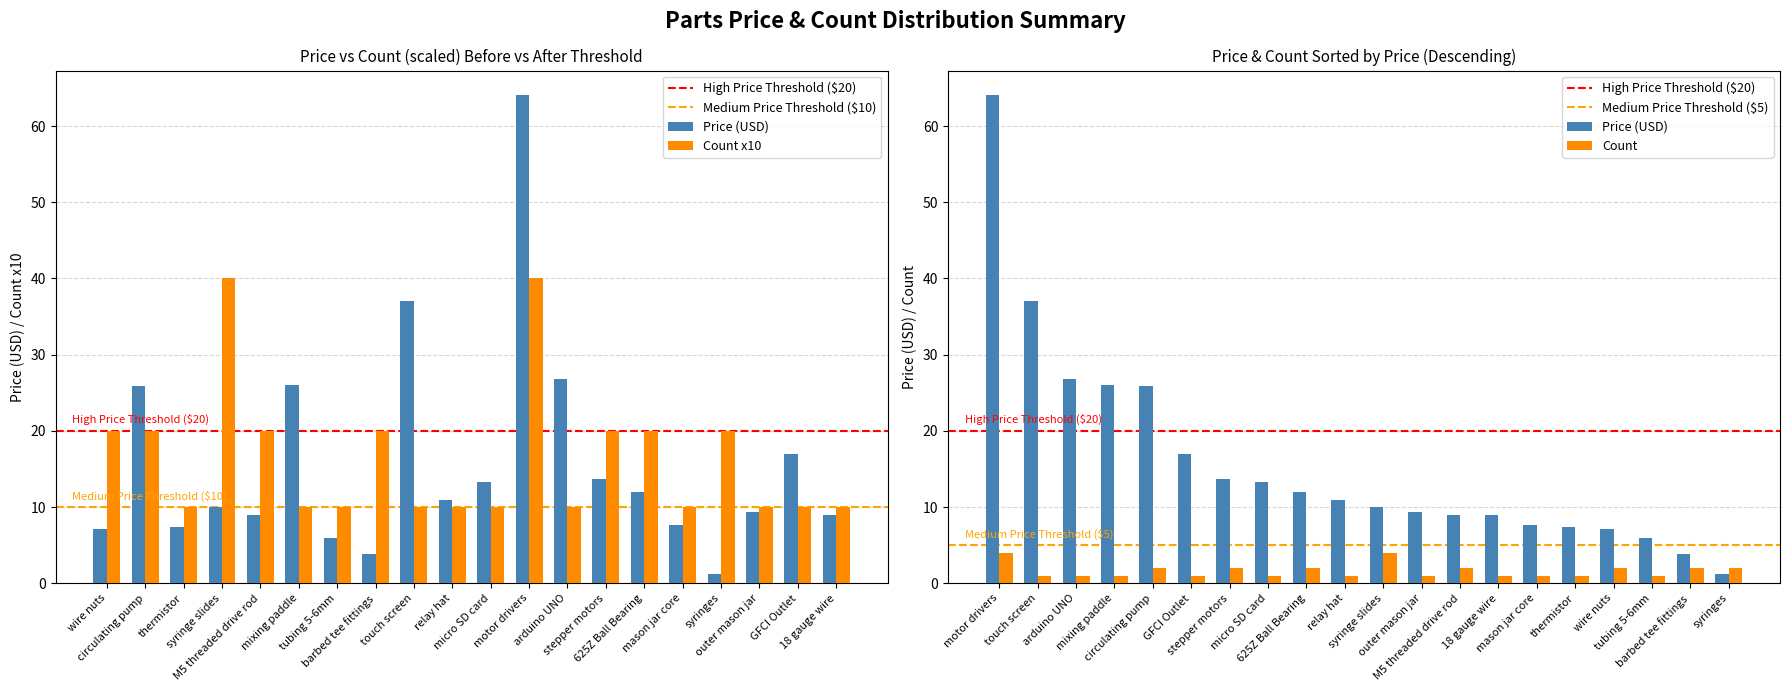

What is the average value of the Count series?

16.5